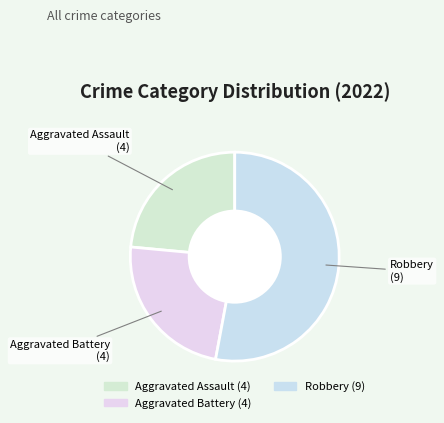

Count the number of slices in the pie.

3